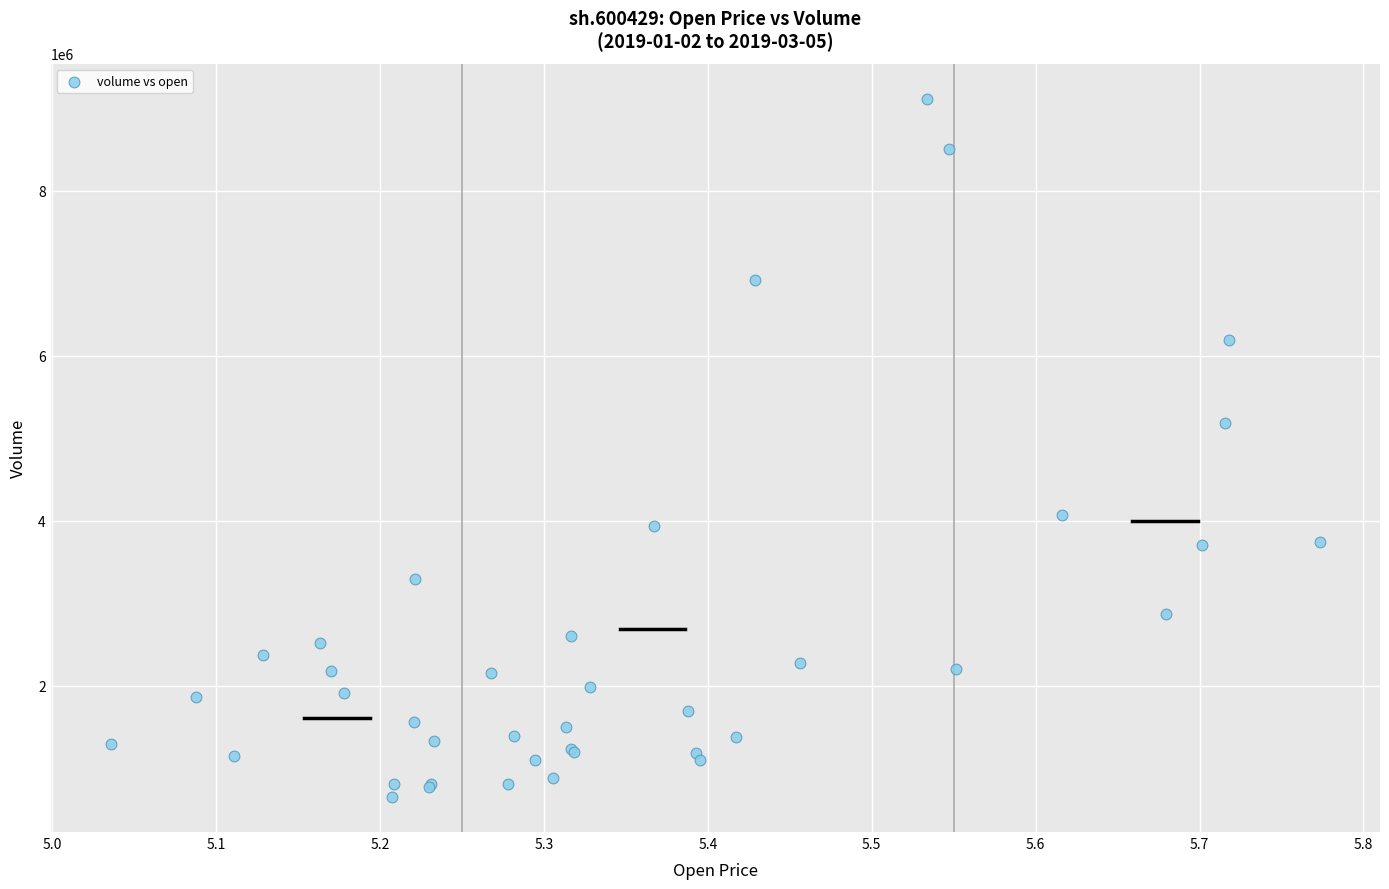

What Y value in the scatter plot is closest to 4884255?

5190935